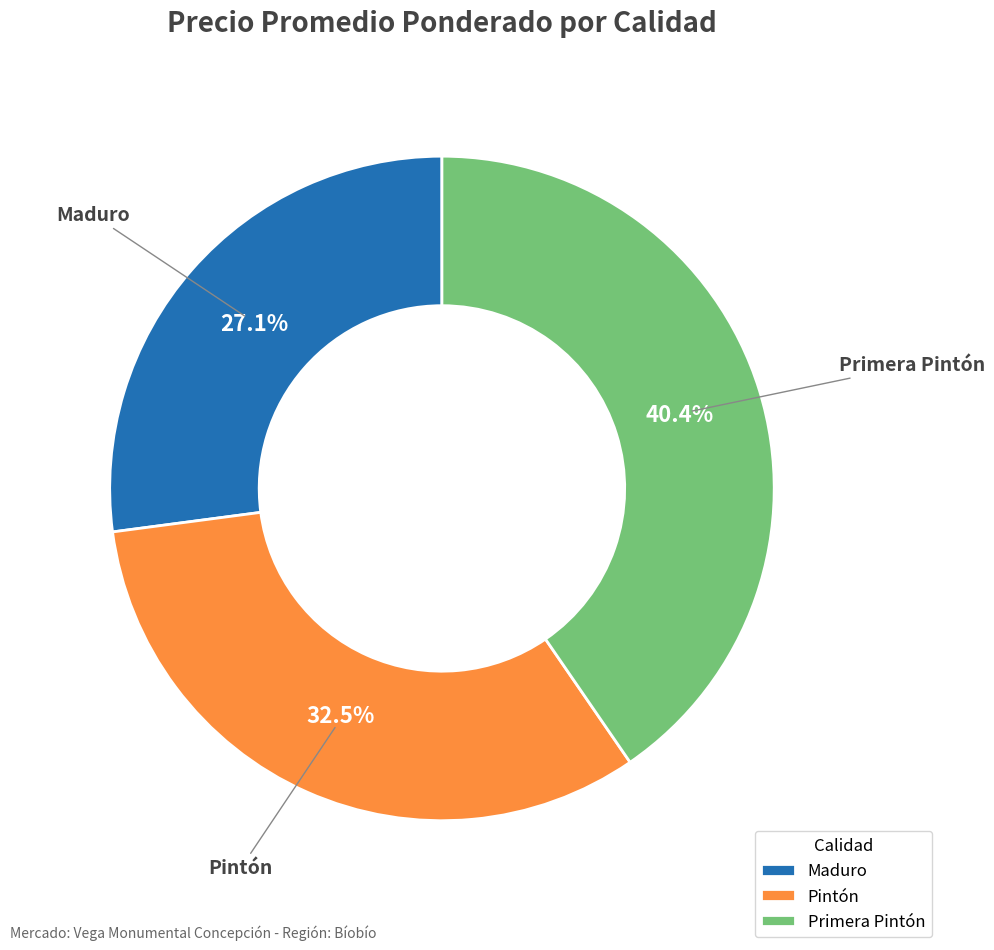

Which category has the biggest portion of the pie?

Primera Pintón